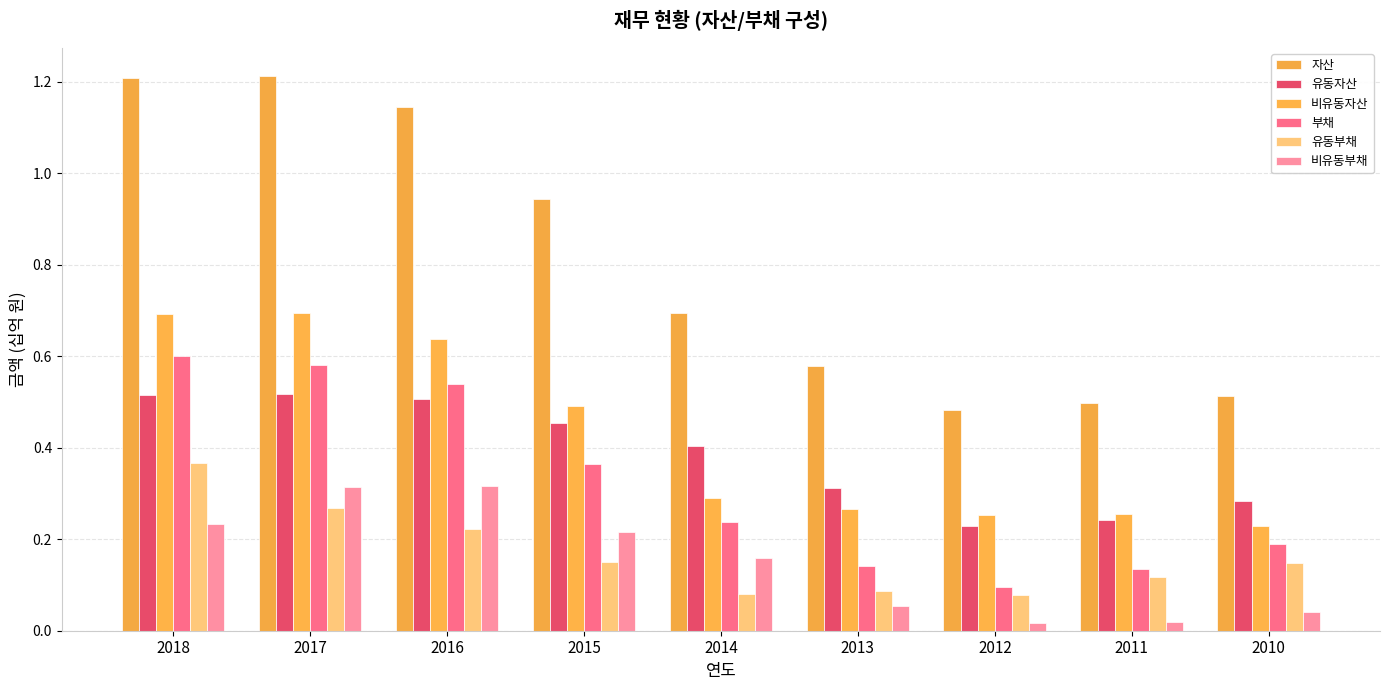

Does the chart contain stacked bars?

No